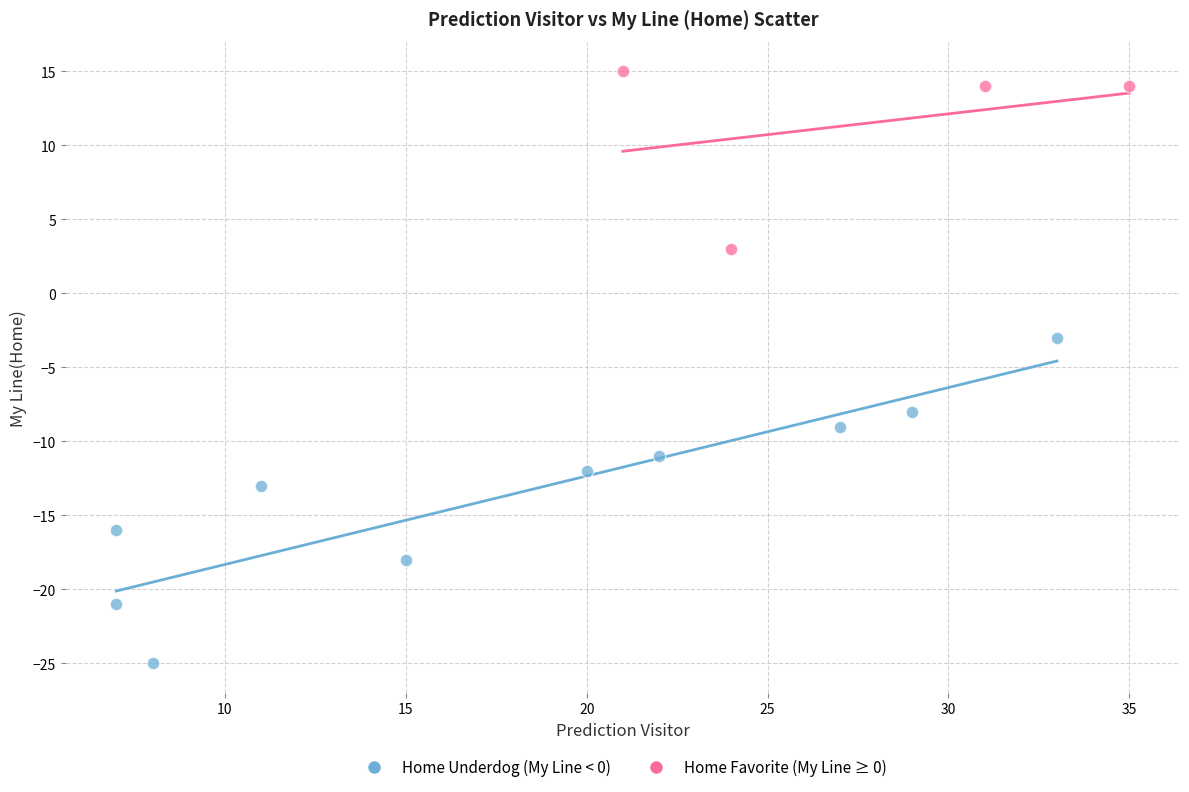

Which series has the largest Y range (max minus min)?

Home Underdog (My Line < 0)